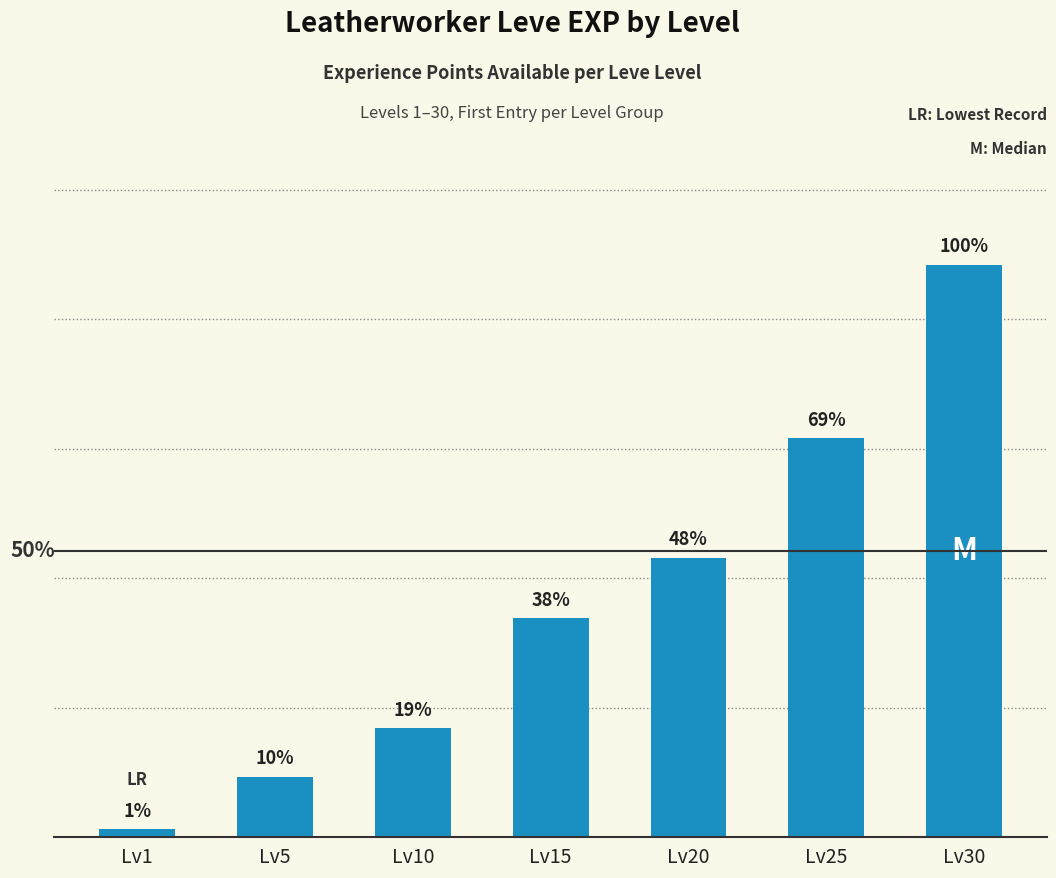

True or false: the data shows 630 at Lv1.

True